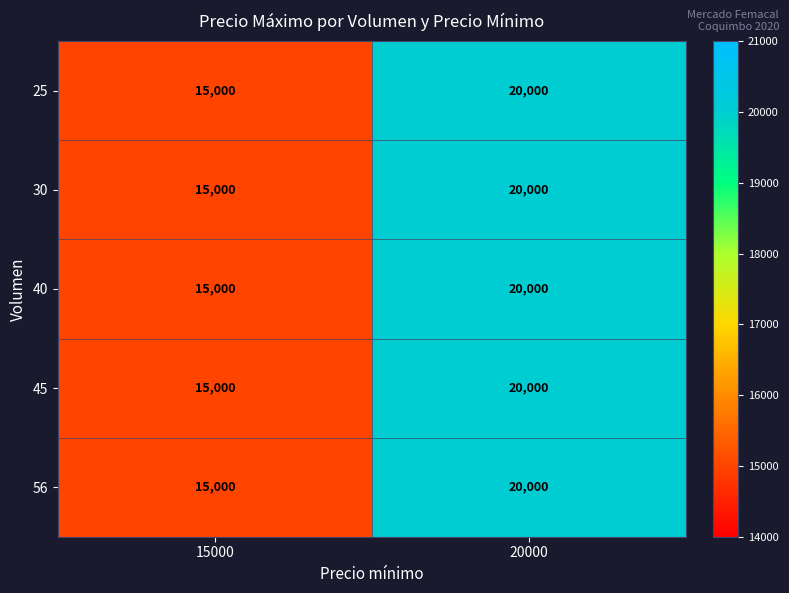

Is it true that 30 equals 15000 at 15000?

True